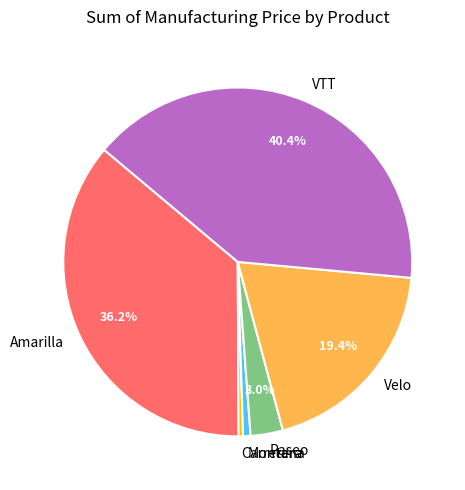

Is it true that Montana is 1% of the pie?

True